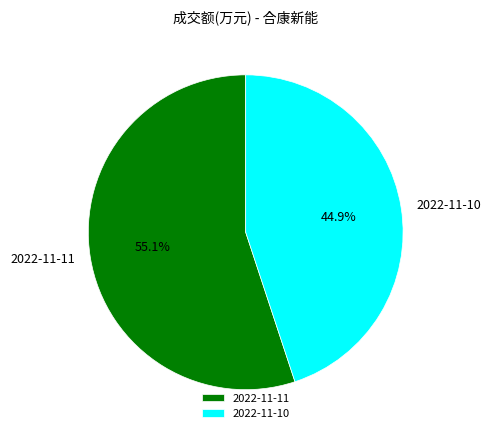

To the nearest percent, what portion does 2022-11-11 represent?

55%